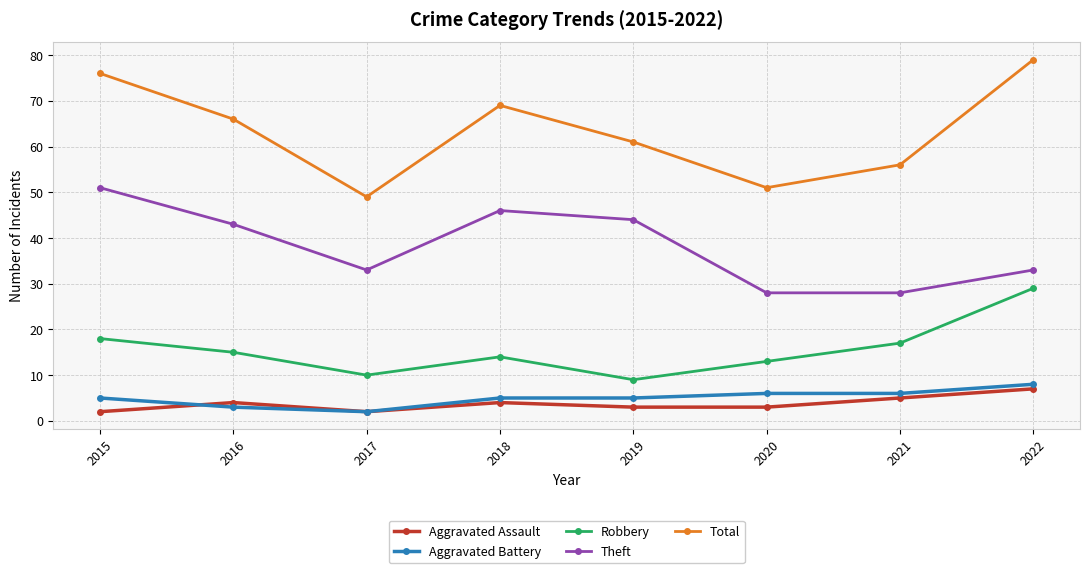

What is the approximate value of Theft at 2018, to the nearest 5?

45